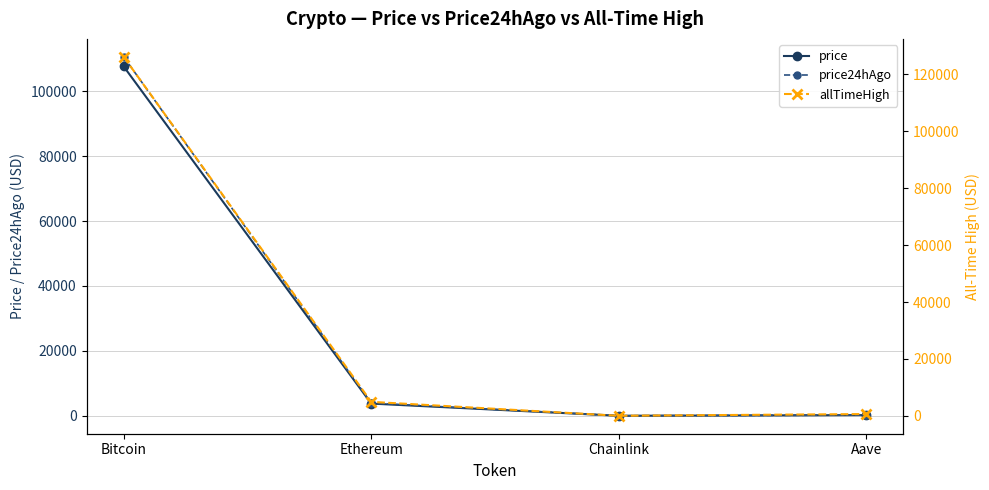

Which category has the highest value across all series?

Bitcoin